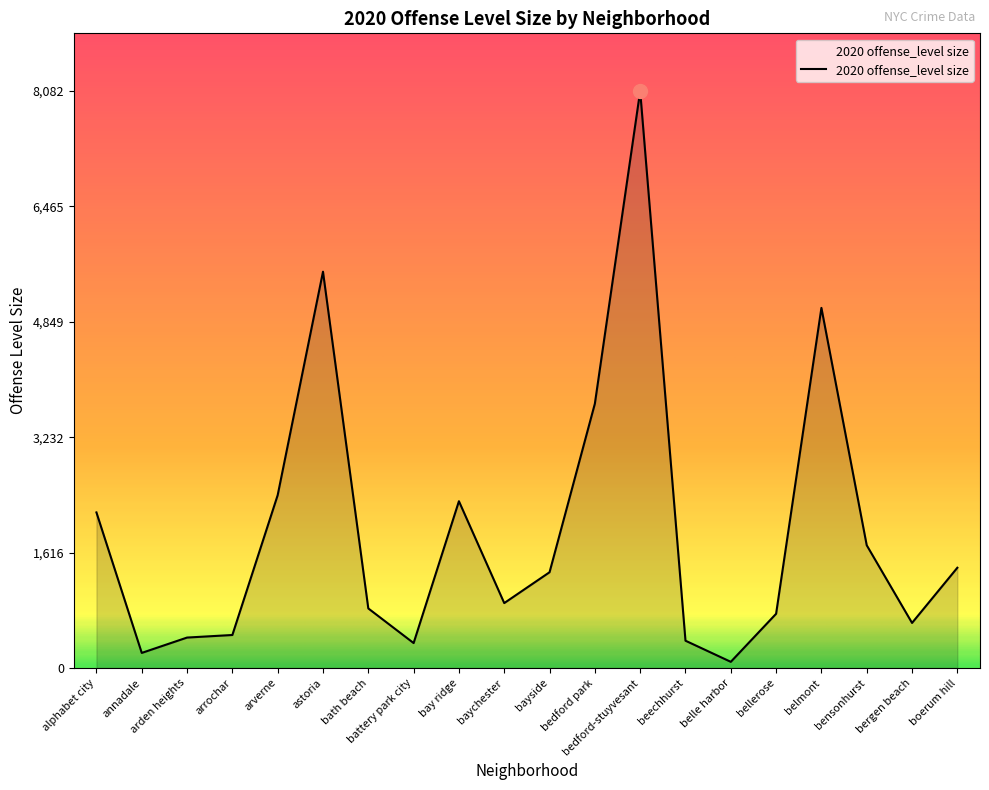

Where does the data first go above 1341?

alphabet city